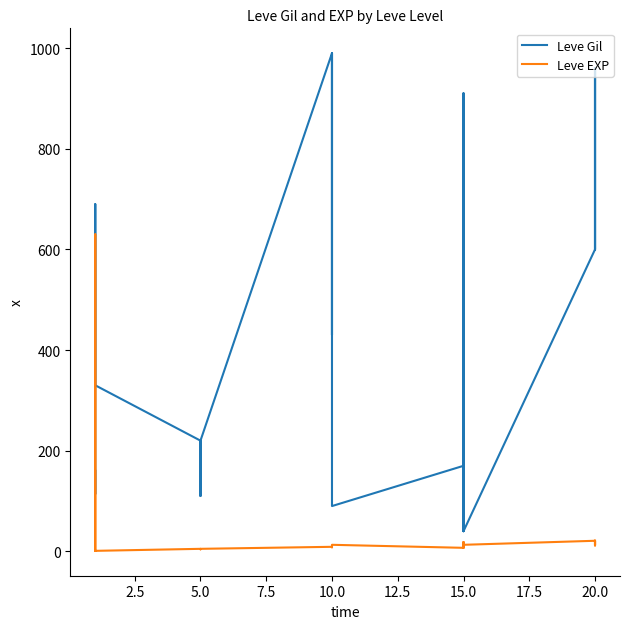

Rank the series by their maximum value, from lowest to highest.

Leve EXP, Leve Gil